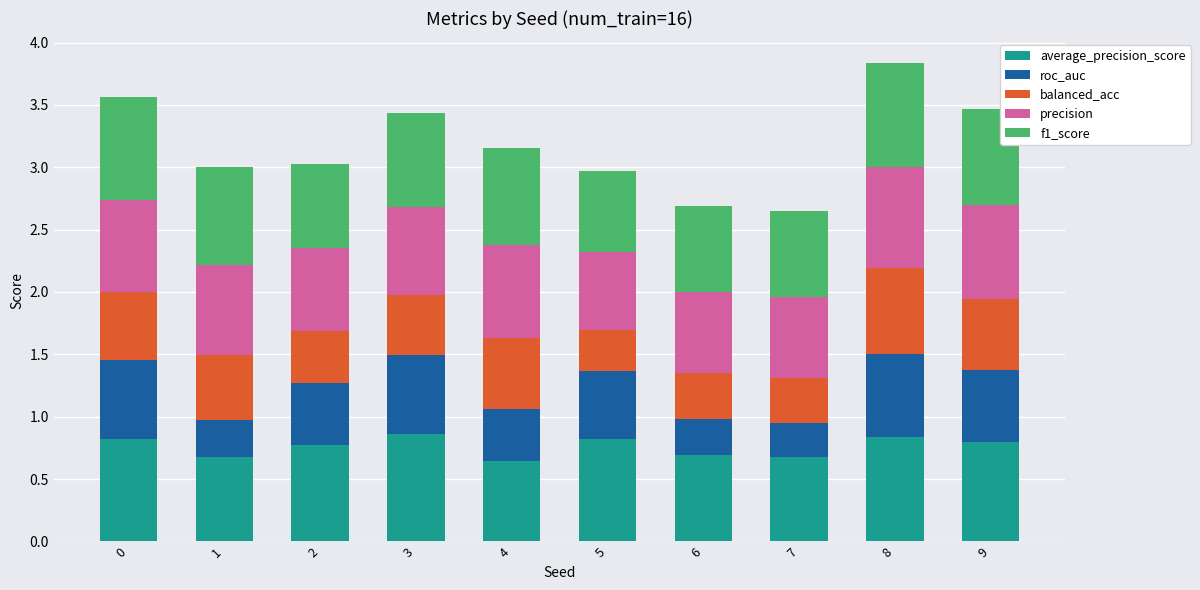

What is the total value across all series at 5?

3.0